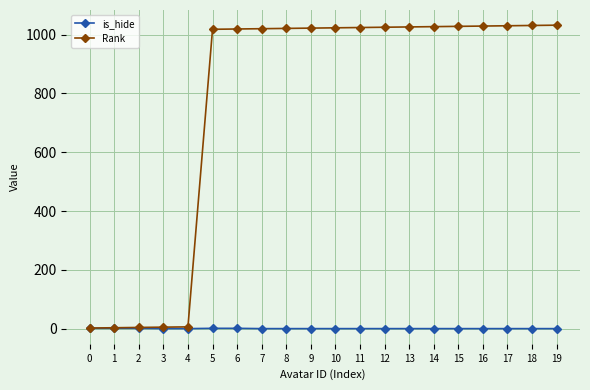

Which series has the widest spread of values?

Rank